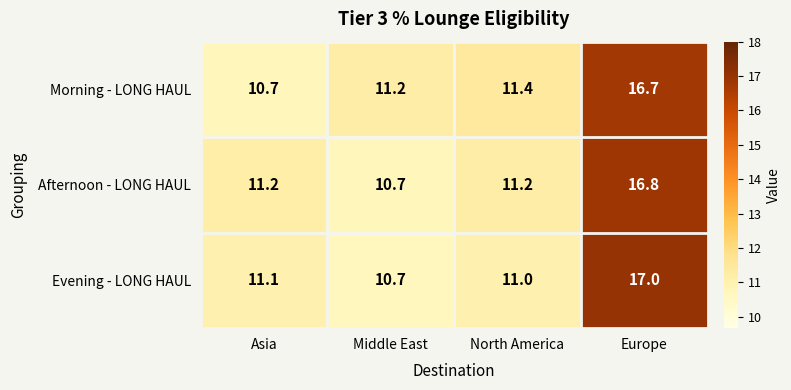

Which series has the largest total across all categories?

Morning - LONG HAUL